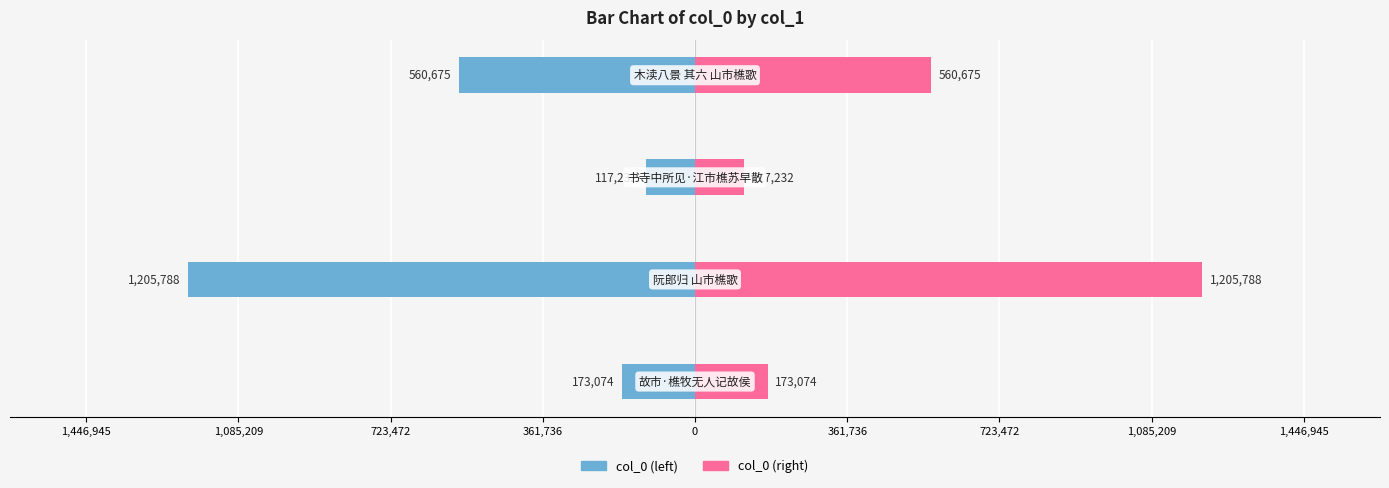

How many data points in col_0 (left) are above -173074?

1